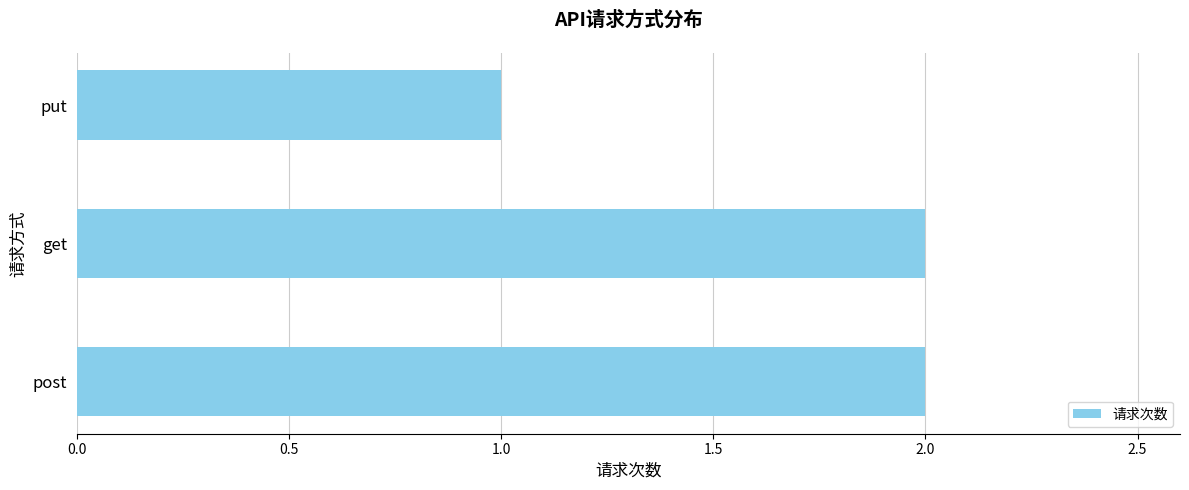

Which has a higher value, put or post?

post